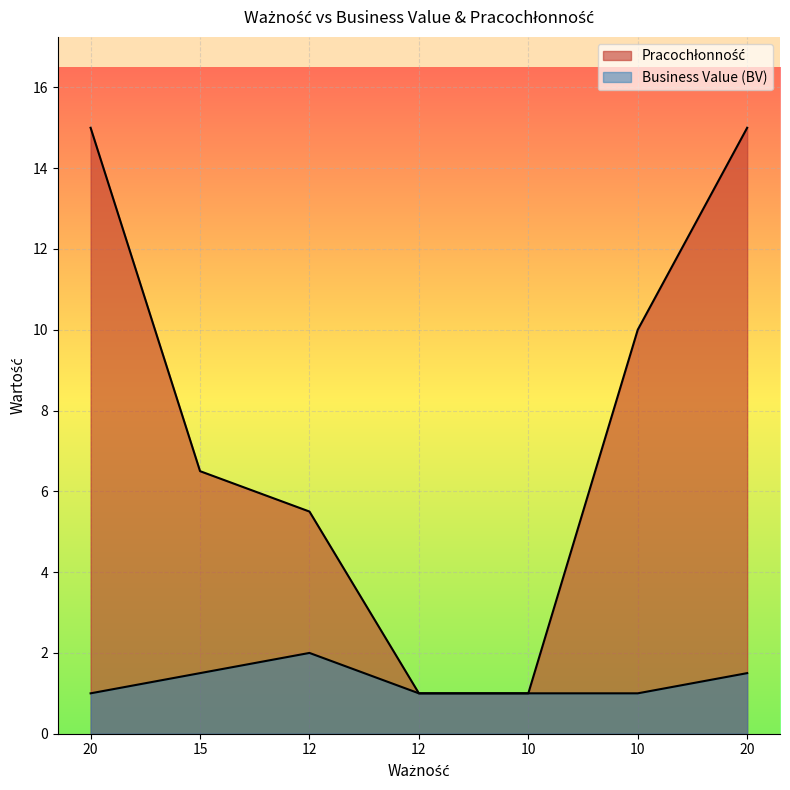

Does the chart display data point markers on the line(s)?

No